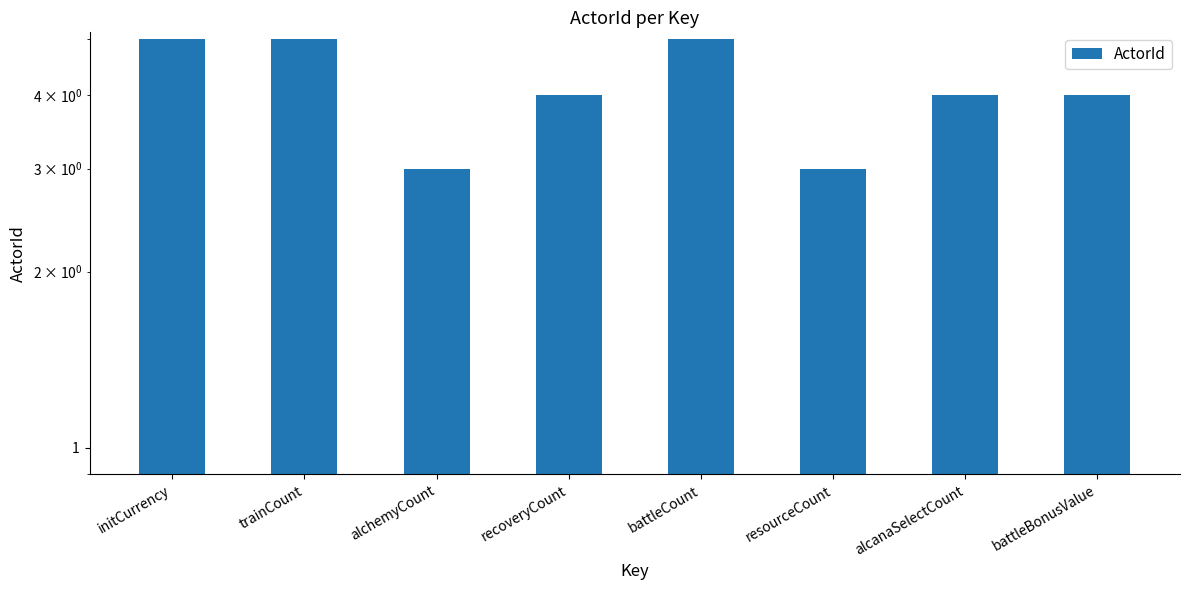

How many categories are shown in the chart?

8